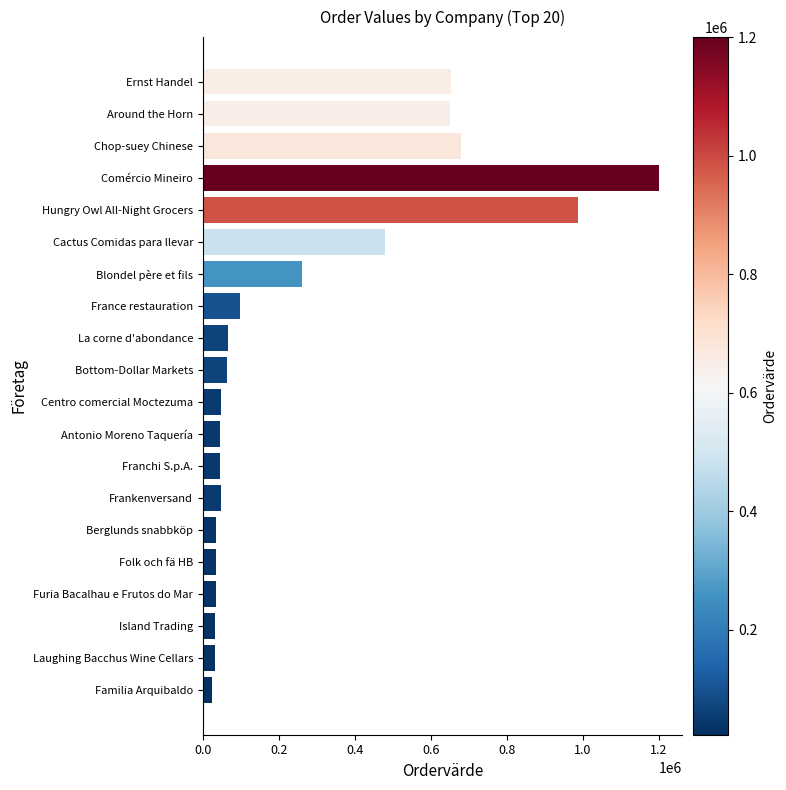

Which category has the highest value across all series?

Comércio Mineiro